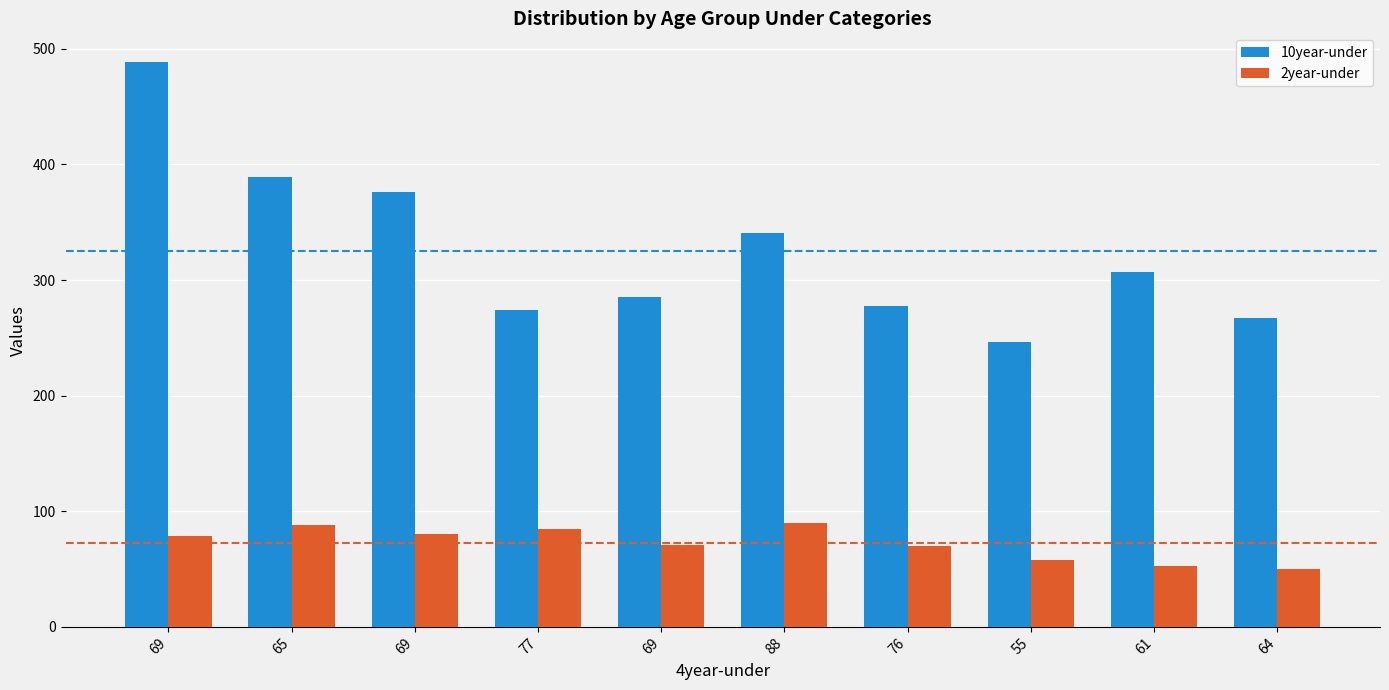

What are all the series names shown in the legend?

10year-under, 2year-under